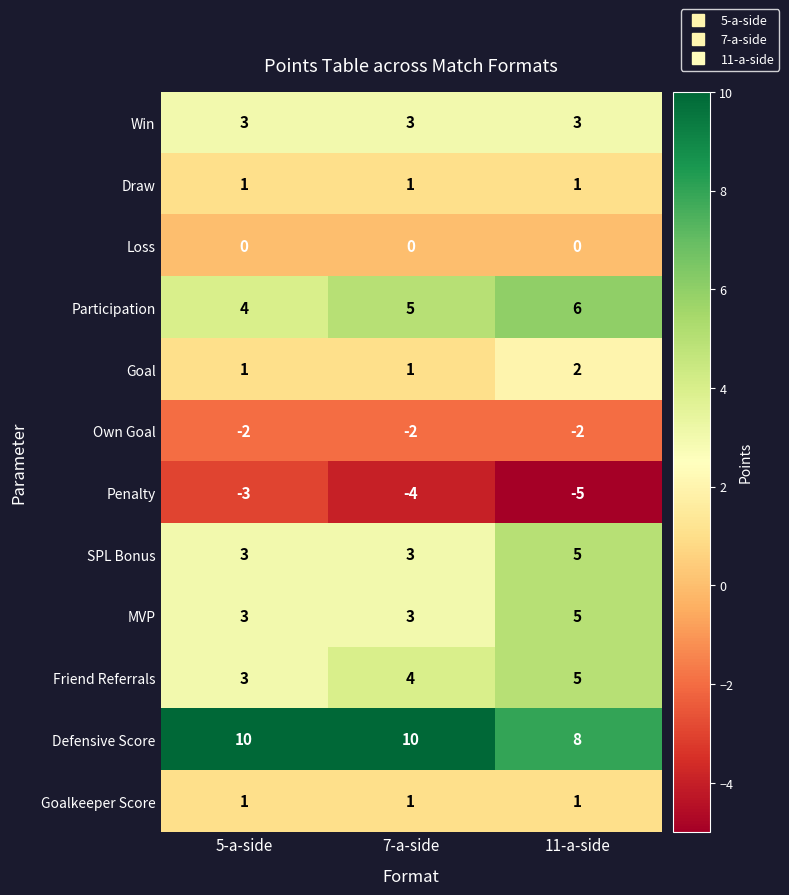

What is the difference between the highest and lowest values at 7-a-side?

14